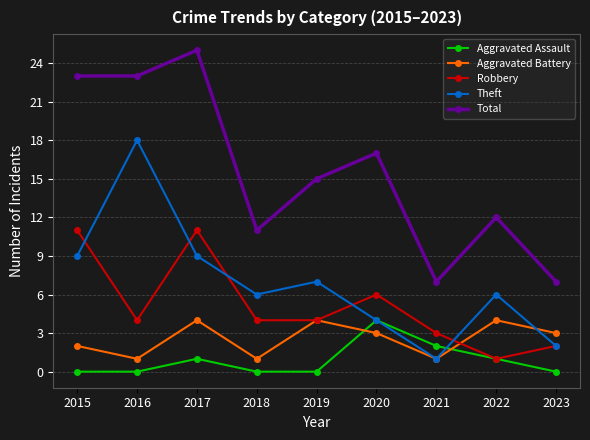

Count the Aggravated Assault values in the range 0 to 1.

7